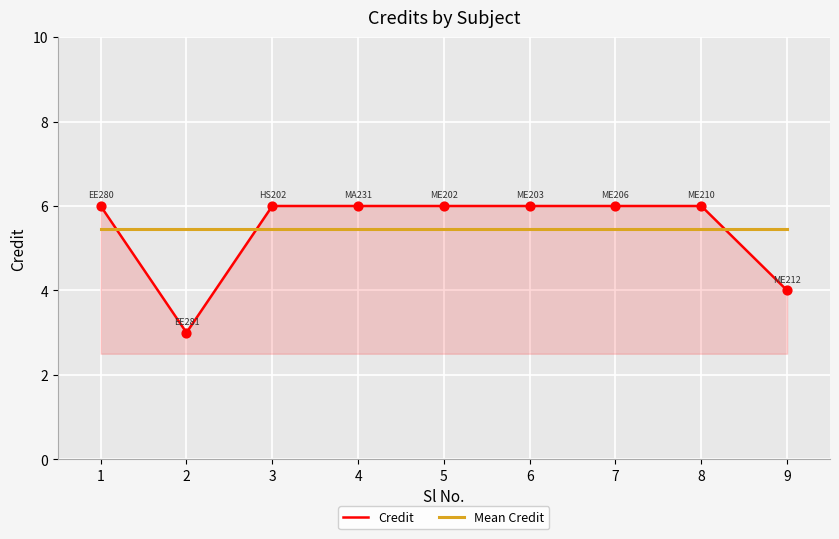

What is the total value across all series at 6?

11.4